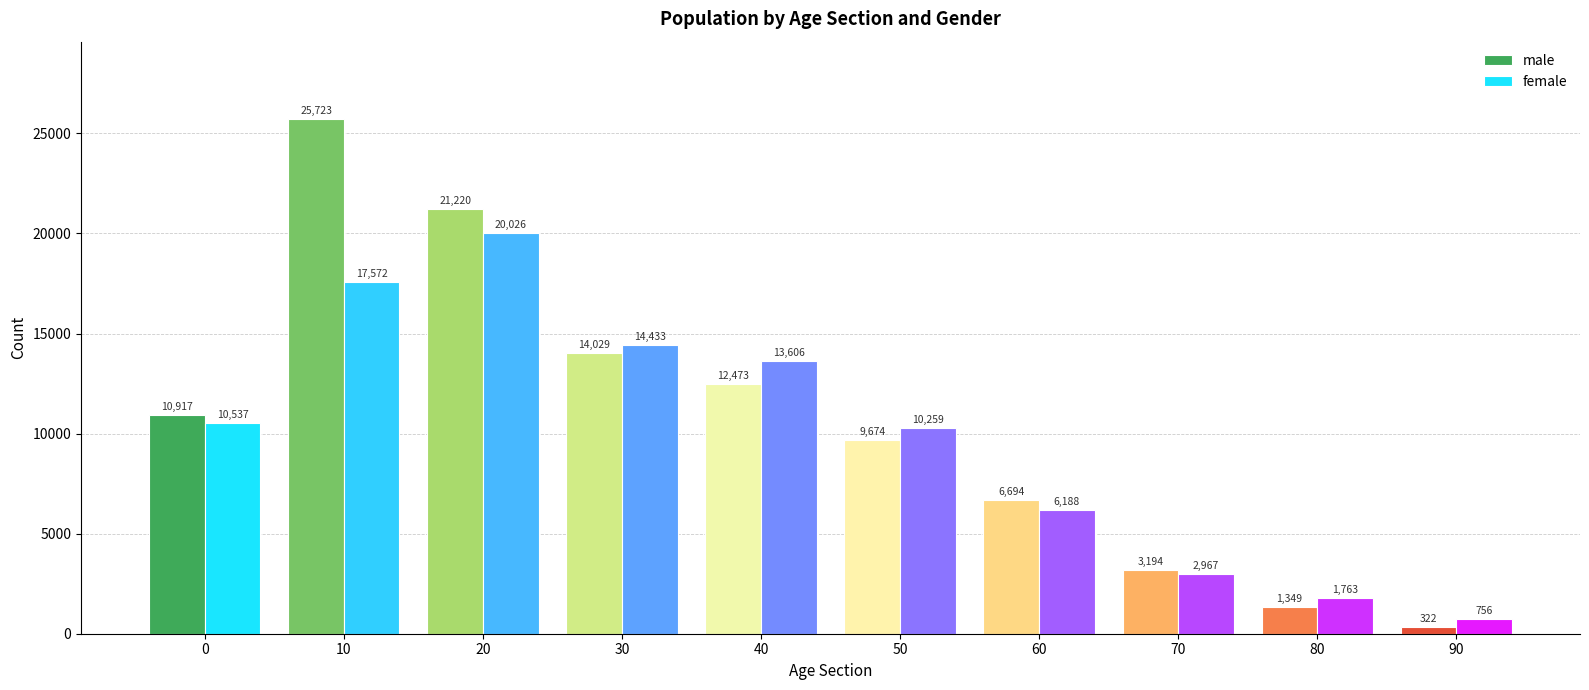

Reading left to right, transcribe all the data shown in this chart.

male: 0=10917	10=25723	20=21220	30=14029	40=12473	50=9674	60=6694	70=3194	80=1349	90=322
female: 0=10537	10=17572	20=20026	30=14433	40=13606	50=10259	60=6188	70=2967	80=1763	90=756